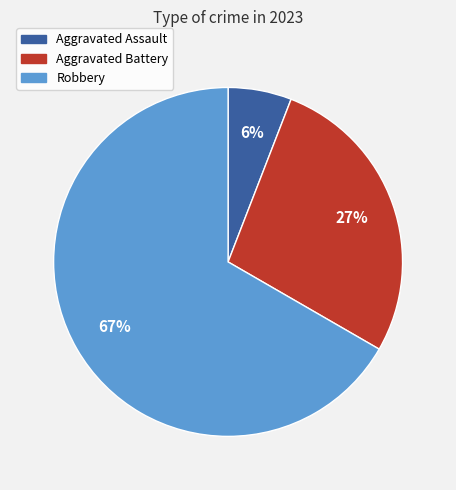

Does any single category account for the majority?

Yes